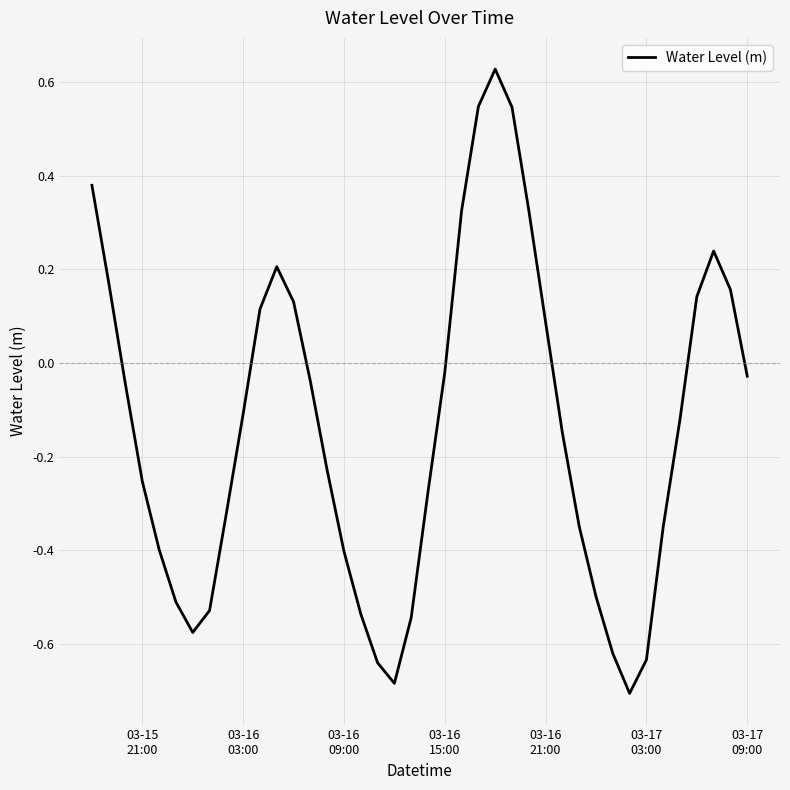

How many values are above zero?

14